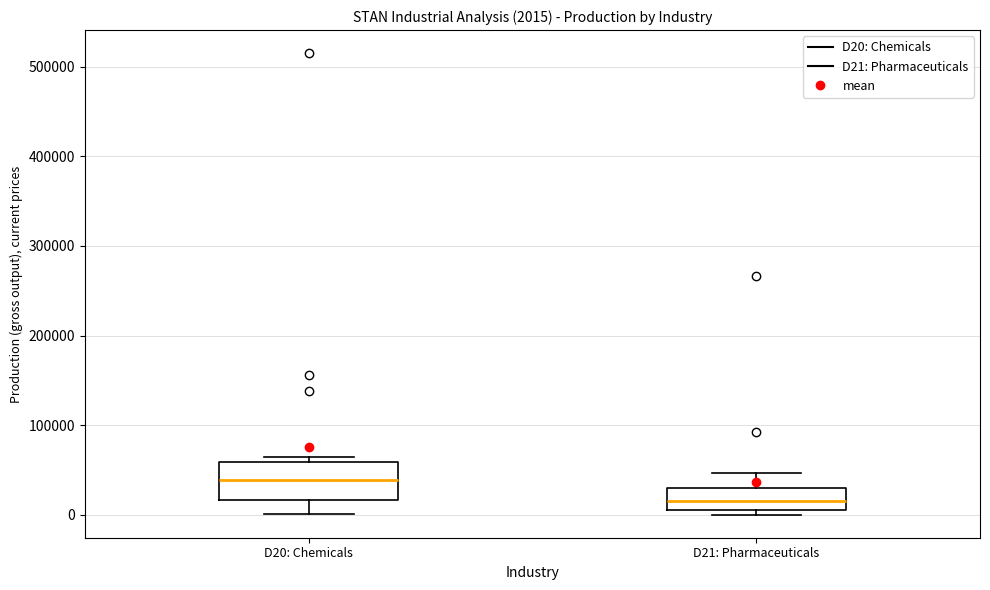

Which box's median line is the highest?

D20: Chemicals